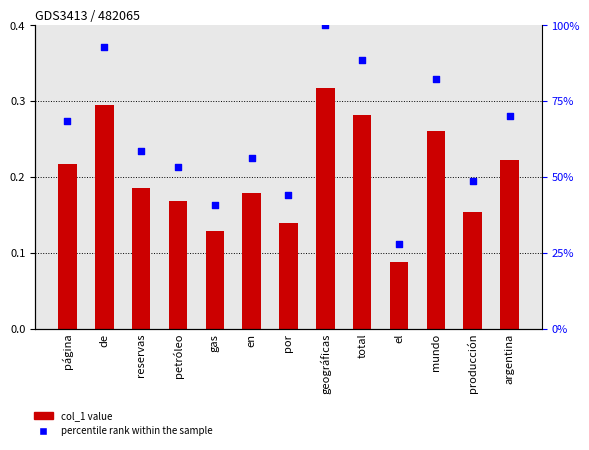

At how many categories does at least one series exceed 0?

13